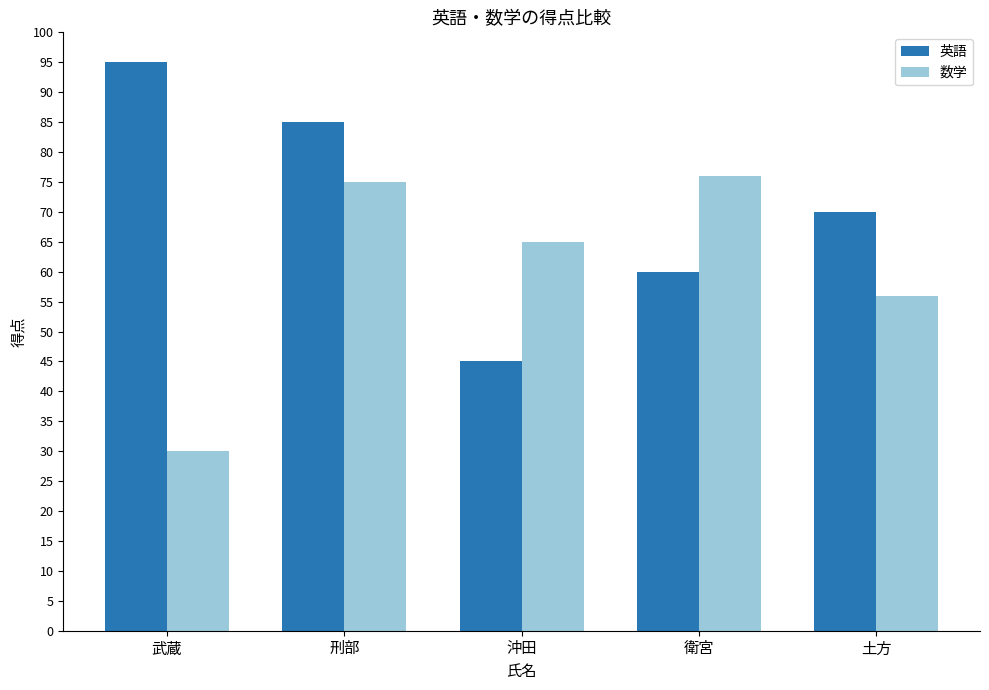

List the series in order of their overall mean, highest first.

英語, 数学